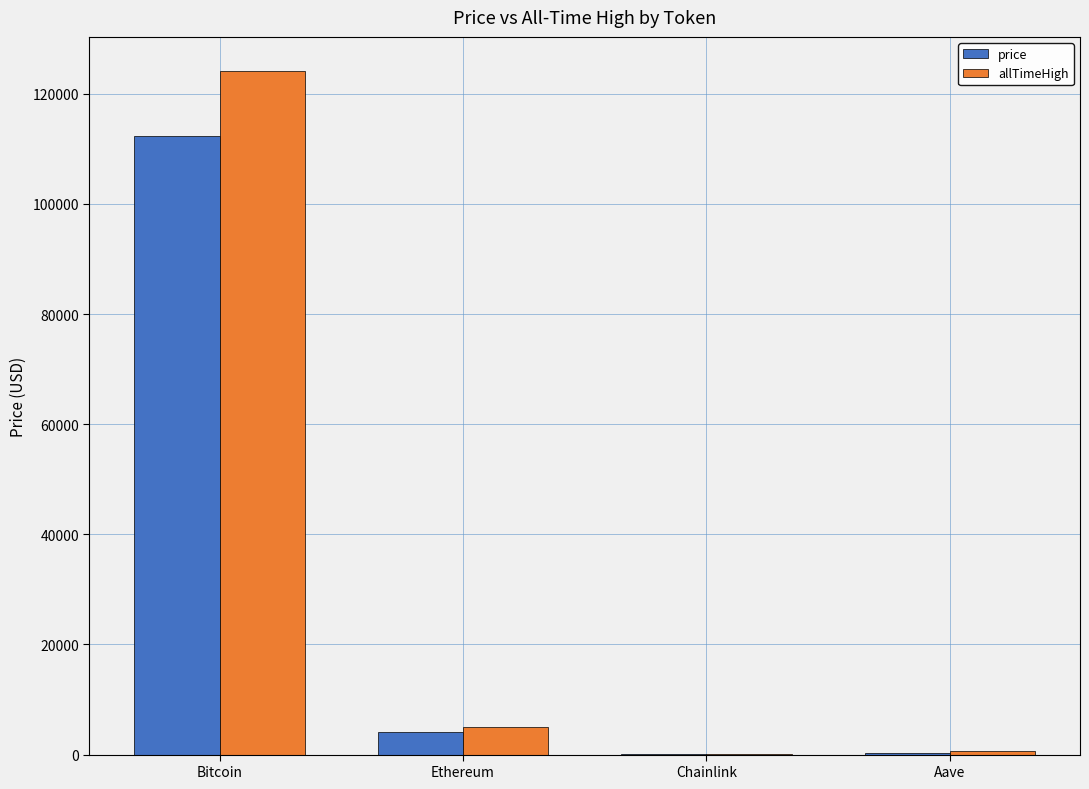

What is the sum of all allTimeHigh values?

129788.4